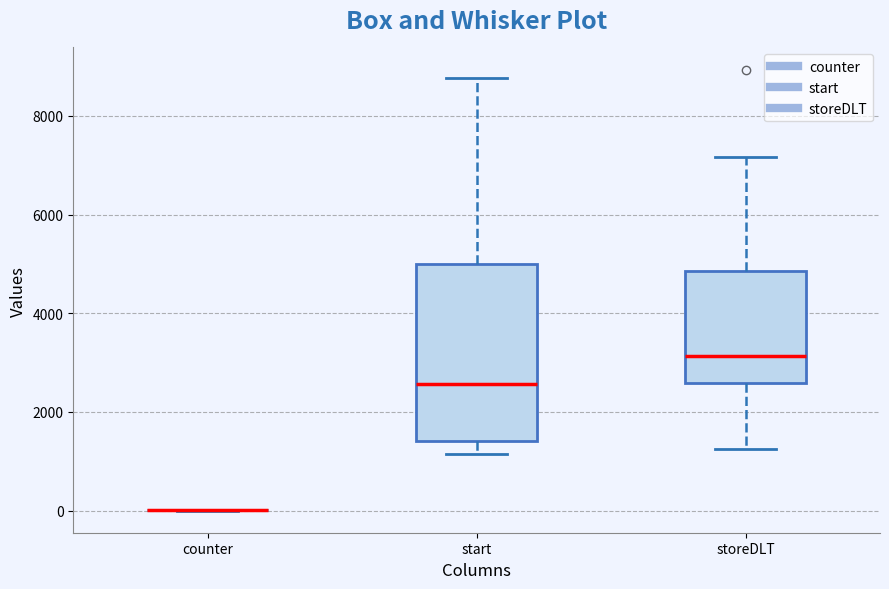

Reading left to right, transcribe this box plot: for each box, give where its median line is, the range the box spans, and where its two whiskers end, as read against the y-axis. The values are not printed on the chart, so give them approximately, as read against the axis.

counter: box collapsed to a line at 0, whiskers 0 to 0
start: median 2600, box 1400 to 5000, whiskers 1200 to 8800
storeDLT: median 3200, box 2600 to 4800, whiskers 1200 to 7200